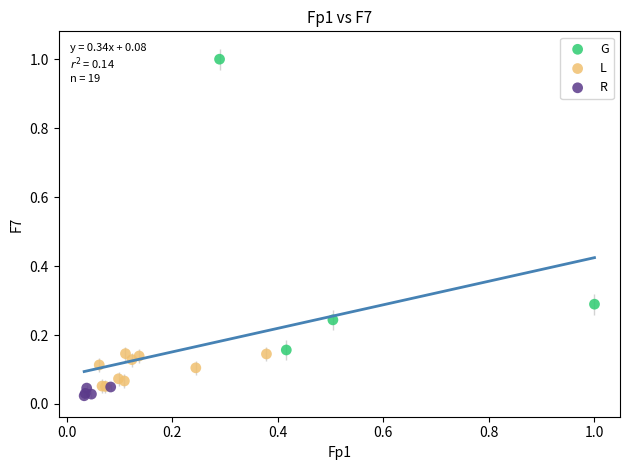

Which series reaches the maximum Y coordinate?

G